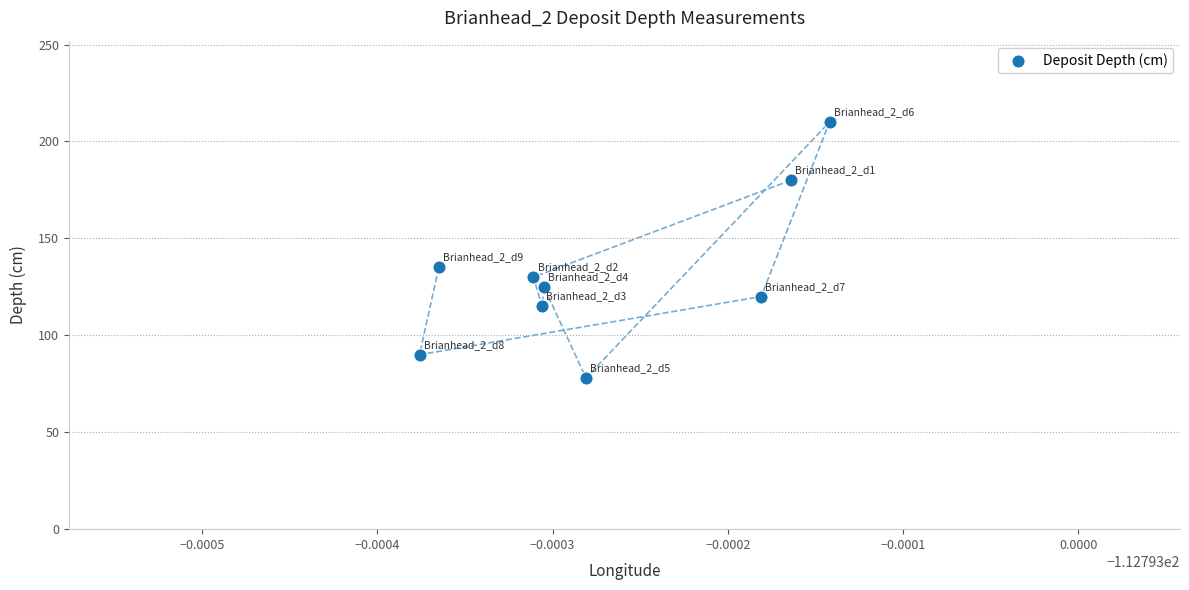

What is the average Y value?

131